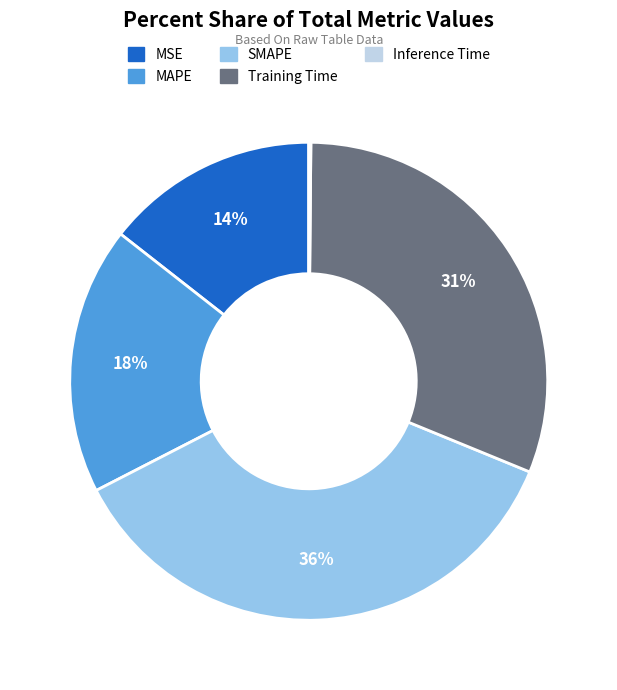

Is there a majority slice in this chart?

No